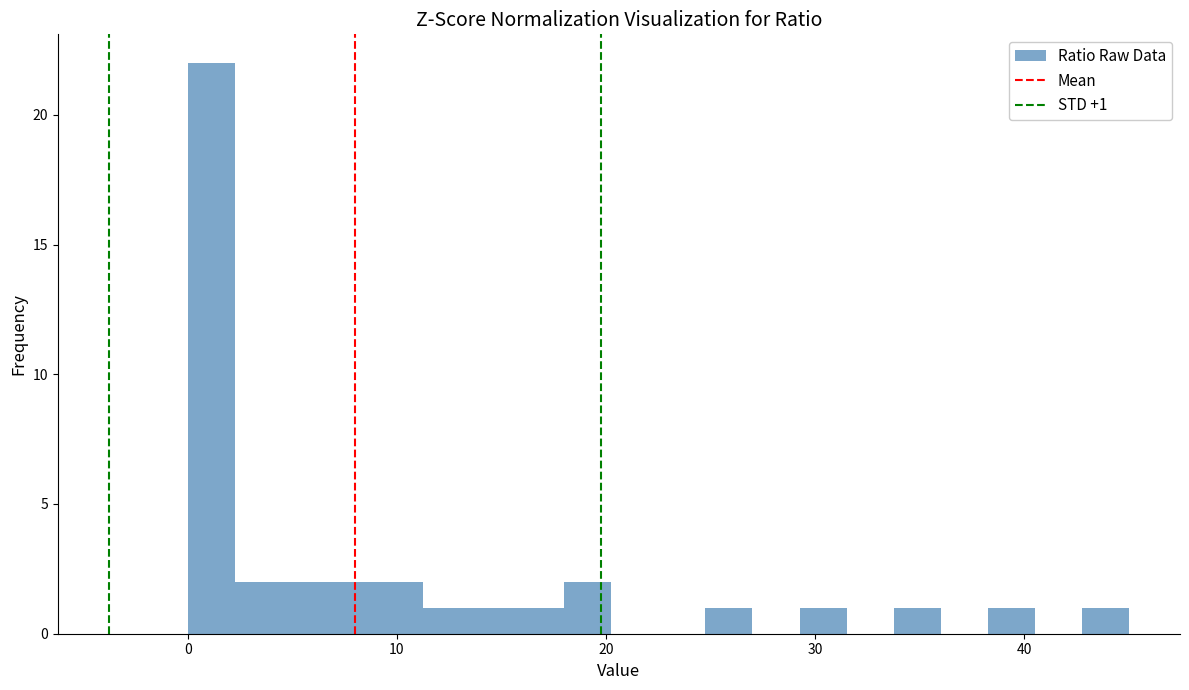

Around what value on the x-axis is the tallest bar? Give the approximate position of its centre, as read against the axis.

1